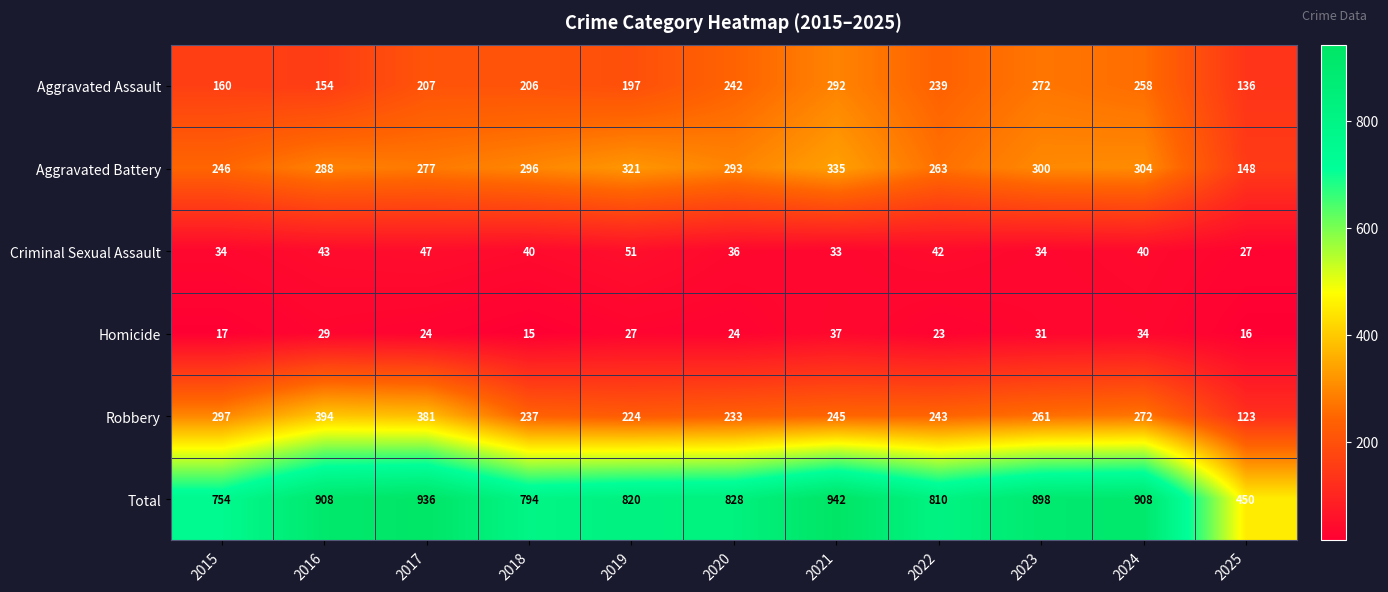

Which series has the largest range (max minus min)?

Total